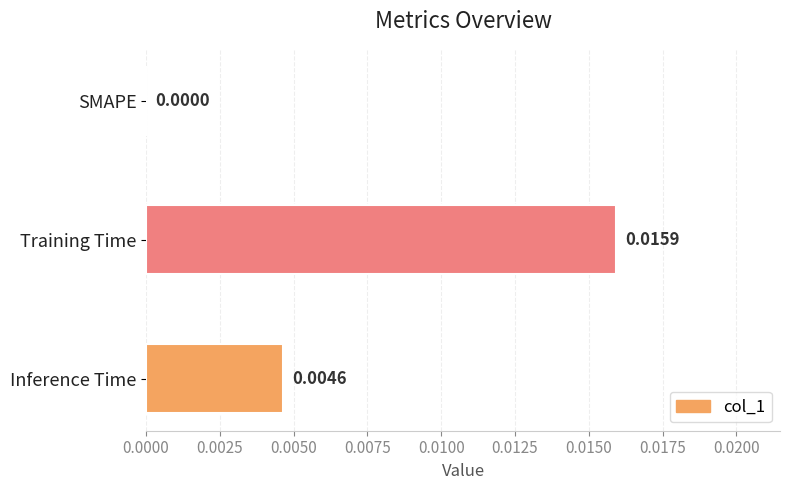

Count the number of data series in this chart.

1